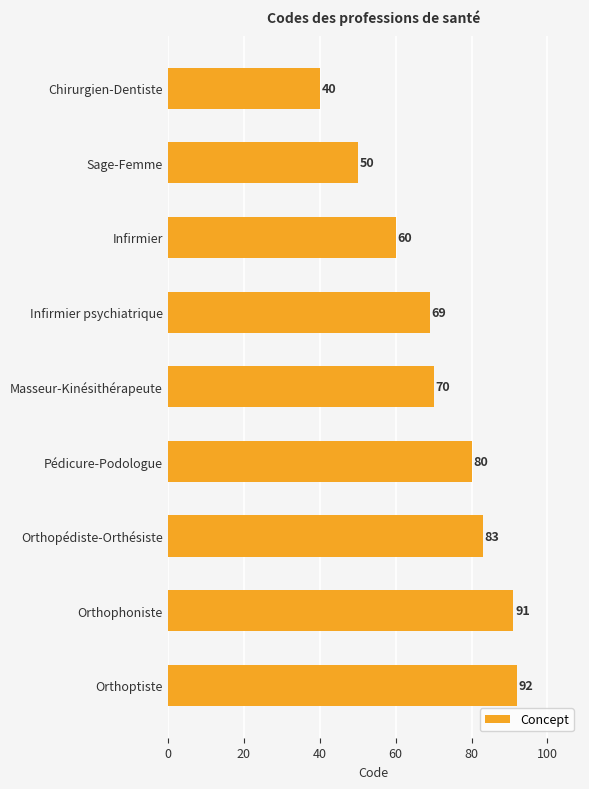

Rank the categories by value from highest to lowest.

Orthoptiste, Orthophoniste, Orthopédiste-Orthésiste, Pédicure-Podologue, Masseur-Kinésithérapeute, Infirmier psychiatrique, Infirmier, Sage-Femme, Chirurgien-Dentiste